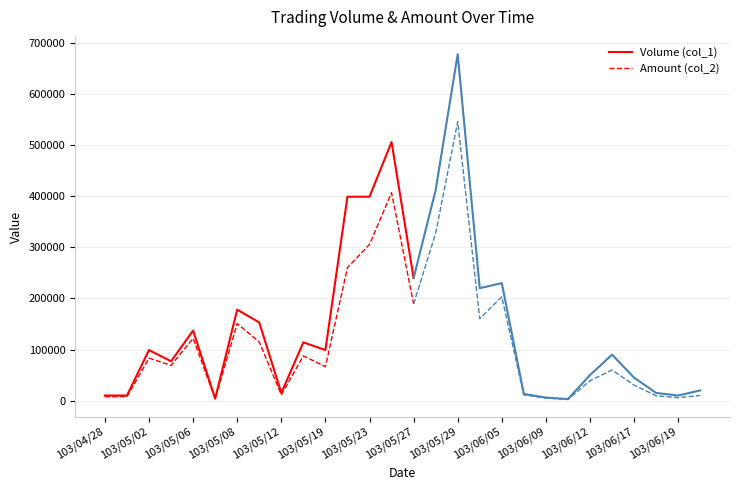

What is the lowest value of the Volume (col_1) series?

4000